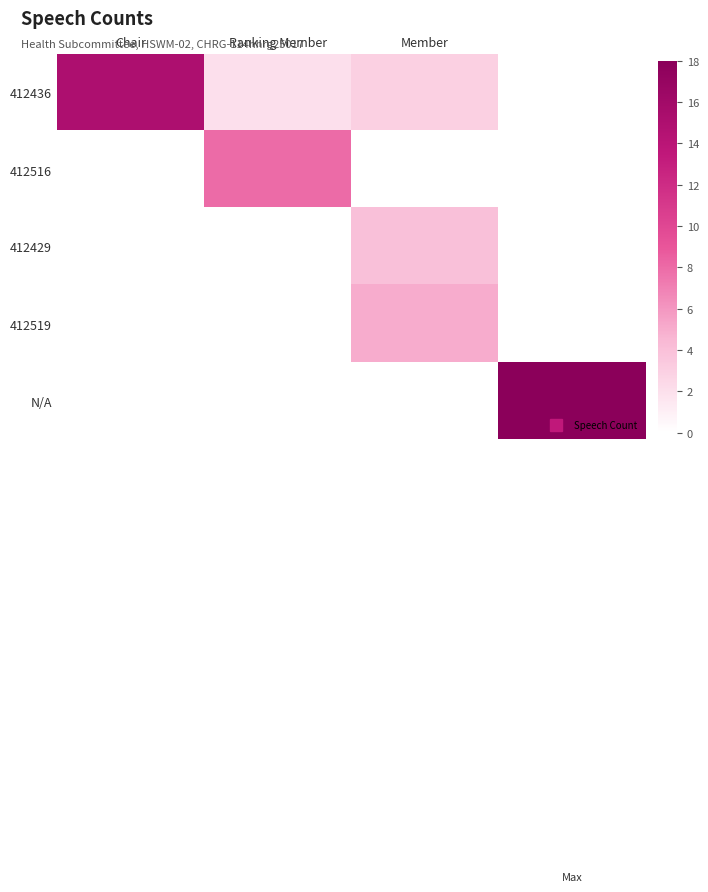

Reading right to left, transcribe all the data shown in this chart.

412436: 0	3	2	15
412516: 0	0	8	0
412429: 0	4	0	0
412519: 0	5	0	0
N/A: 18	0	0	0